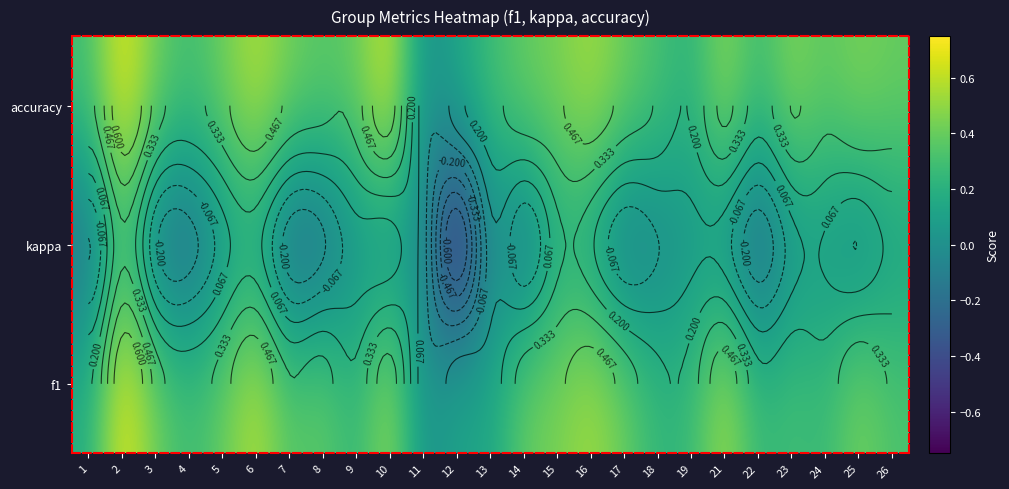

Rank the series by their maximum value, from lowest to highest.

kappa, f1, accuracy